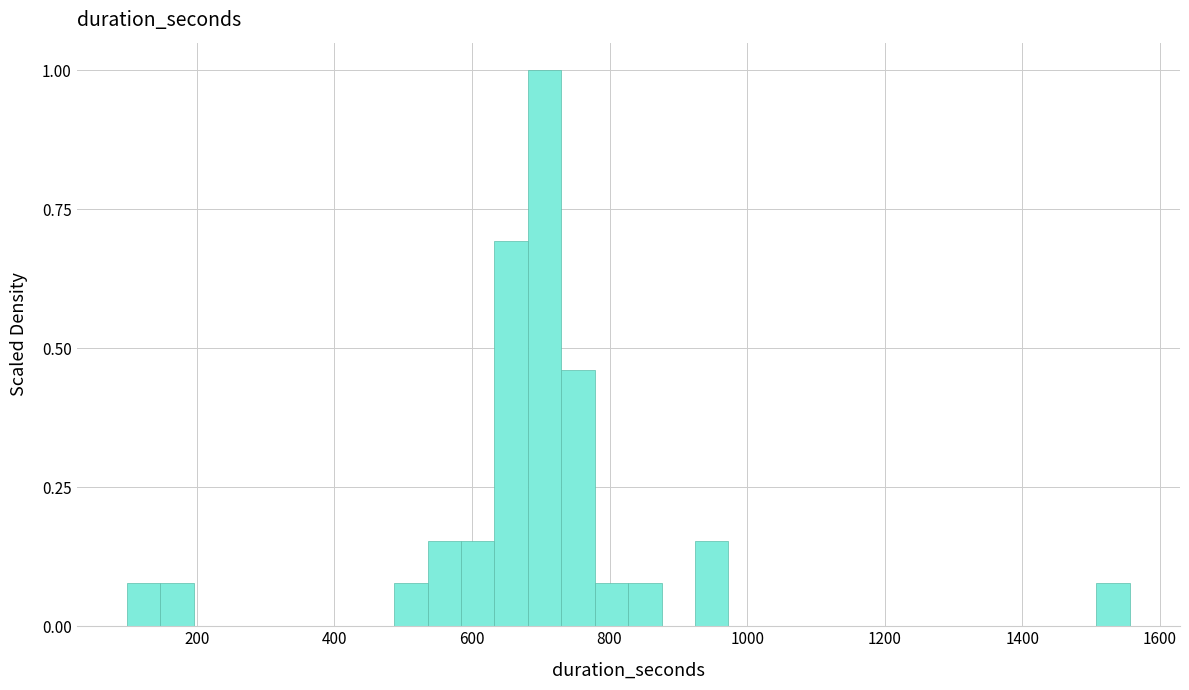

Around what value on the x-axis is the tallest bar? Give the approximate position of its centre, as read against the axis.

700